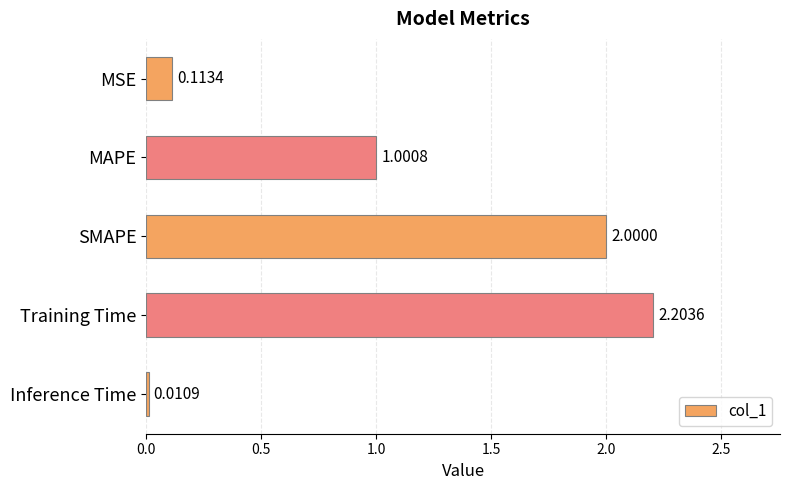

What is the change in value from MAPE to Inference Time?

-1.0